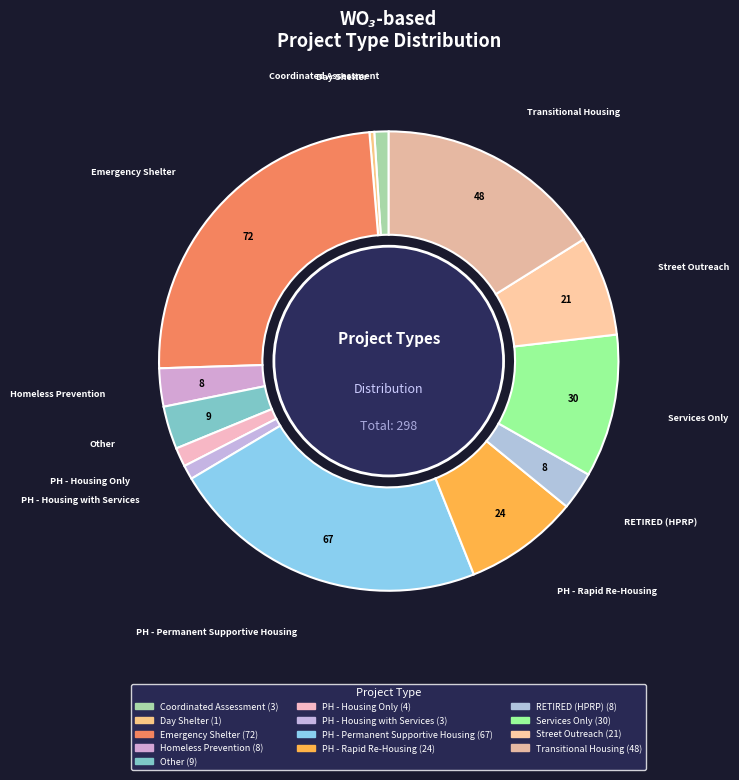

Do PH - Permanent Supportive Housing and Transitional Housing together represent more than half of the pie?

No